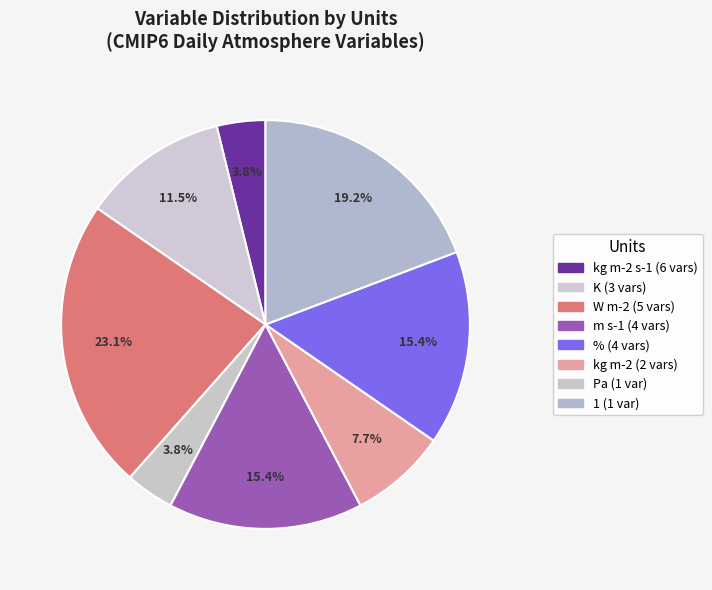

How many slices are in this pie chart?

8